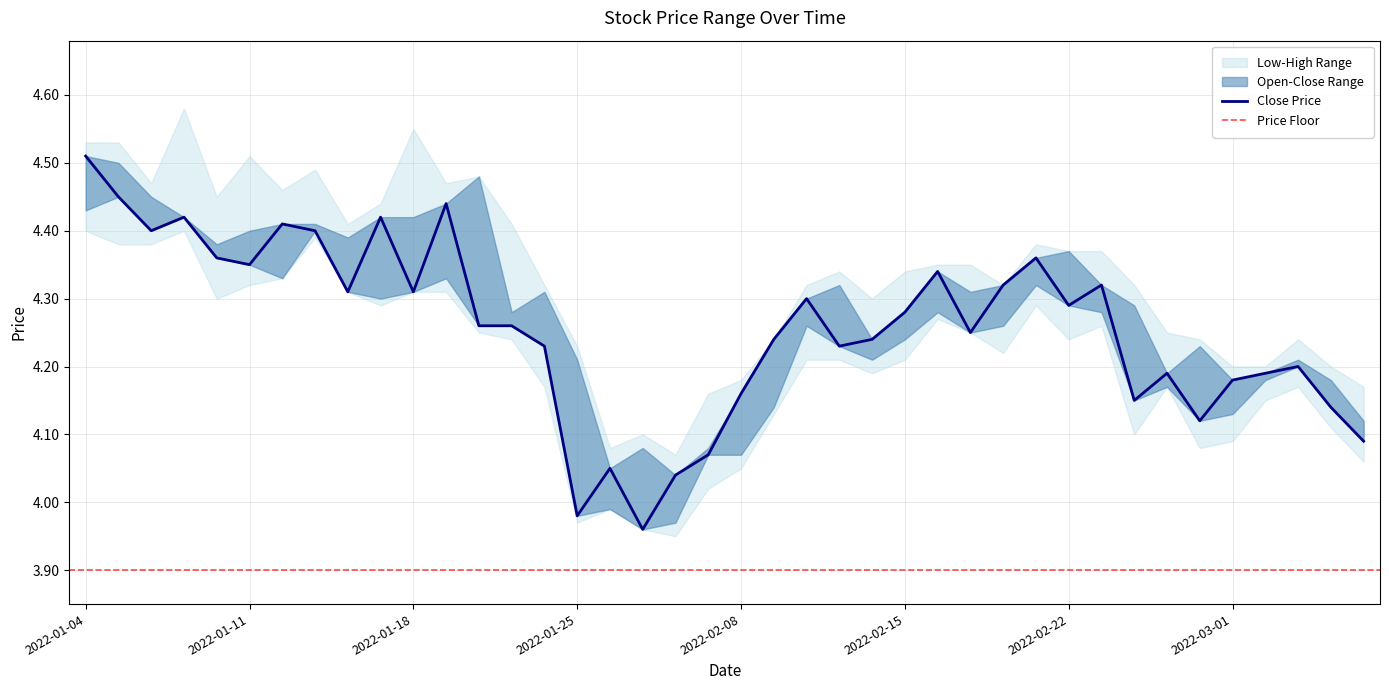

List the series in order of their peak value, lowest first.

low, open, close, high